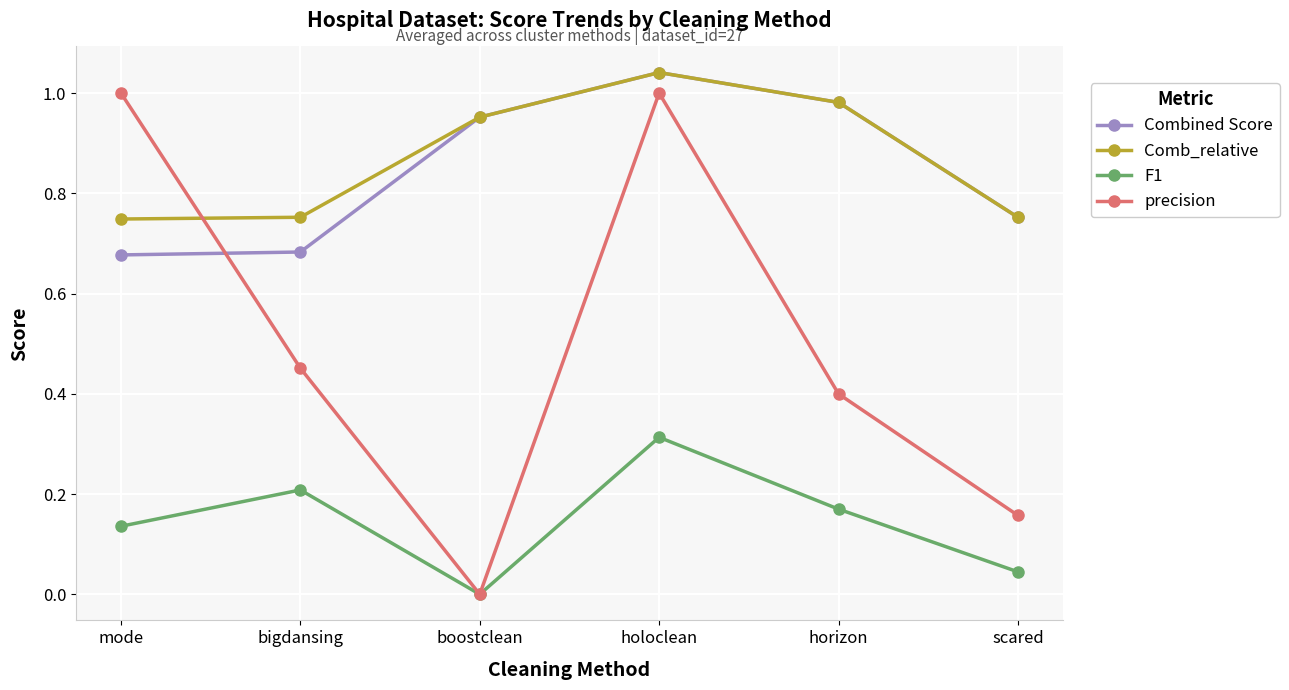

In precision, how many points are lower than both neighbors (excluding endpoints)?

1